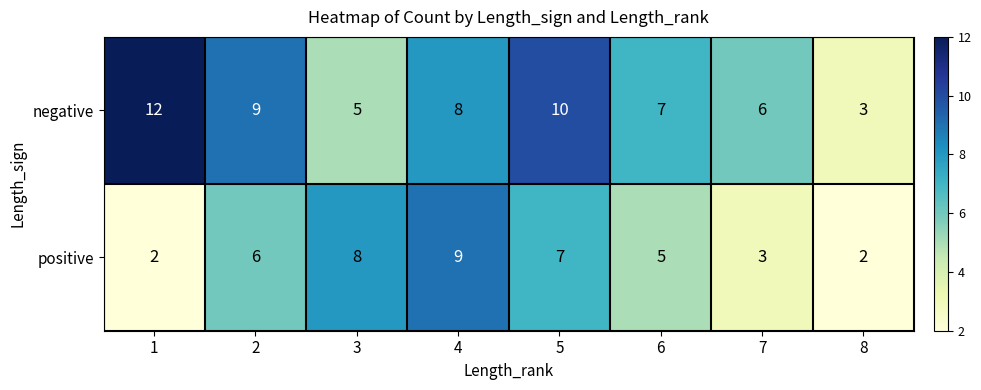

What is the lowest value of the negative series?

3